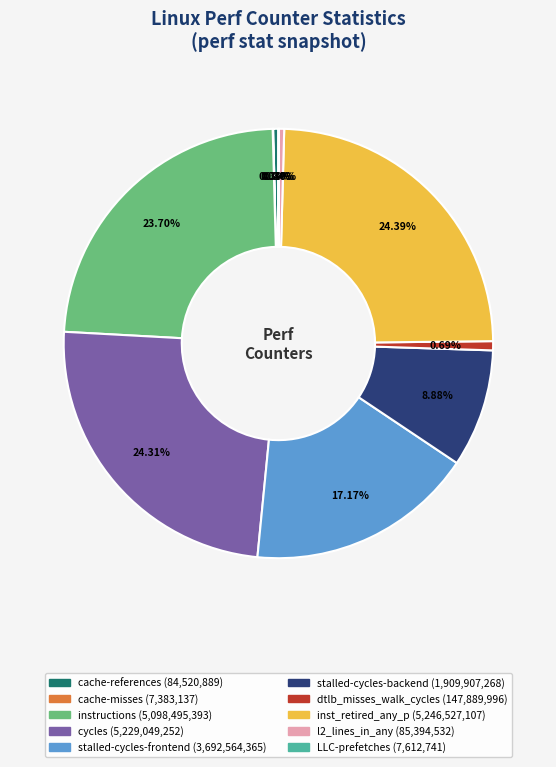

Which has a higher value, cache-references or inst_retired_any_p?

inst_retired_any_p